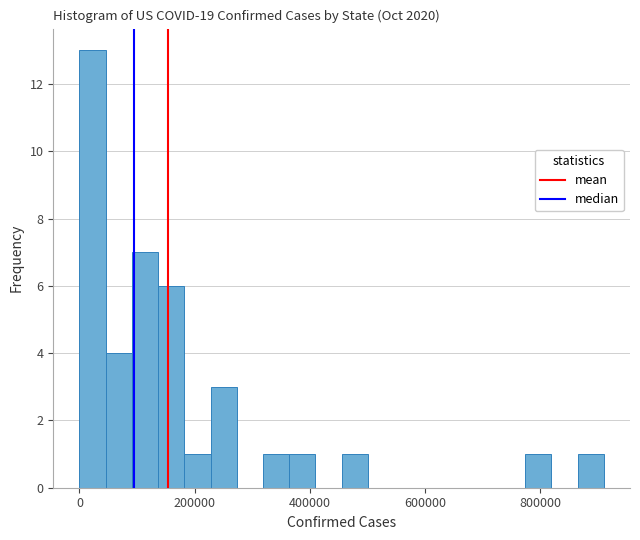

Read against the x-axis, roughly where is the centre of the tallest bar?

20000